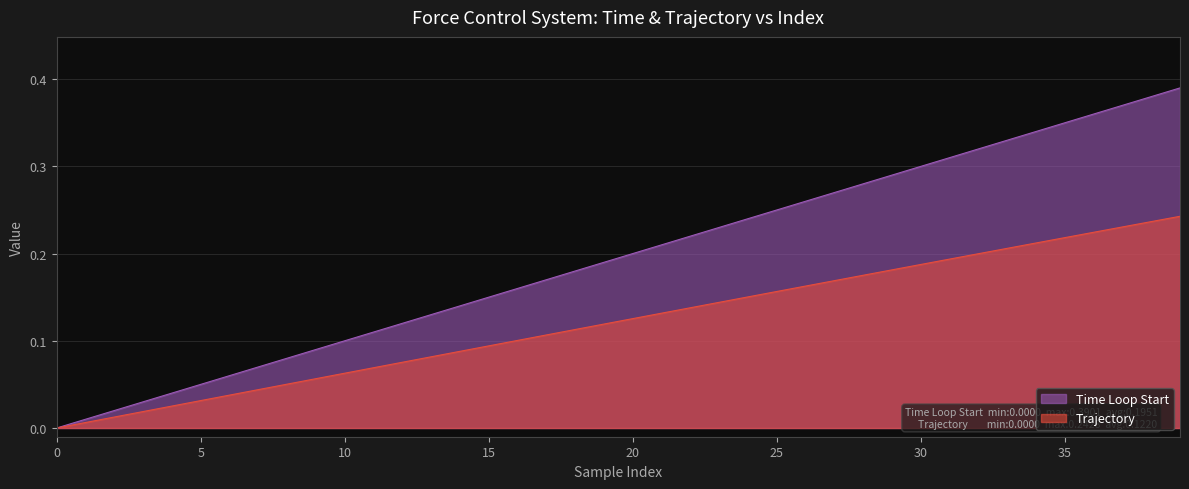

Is it true that Time Loop Start equals 0.0 at 5?

False